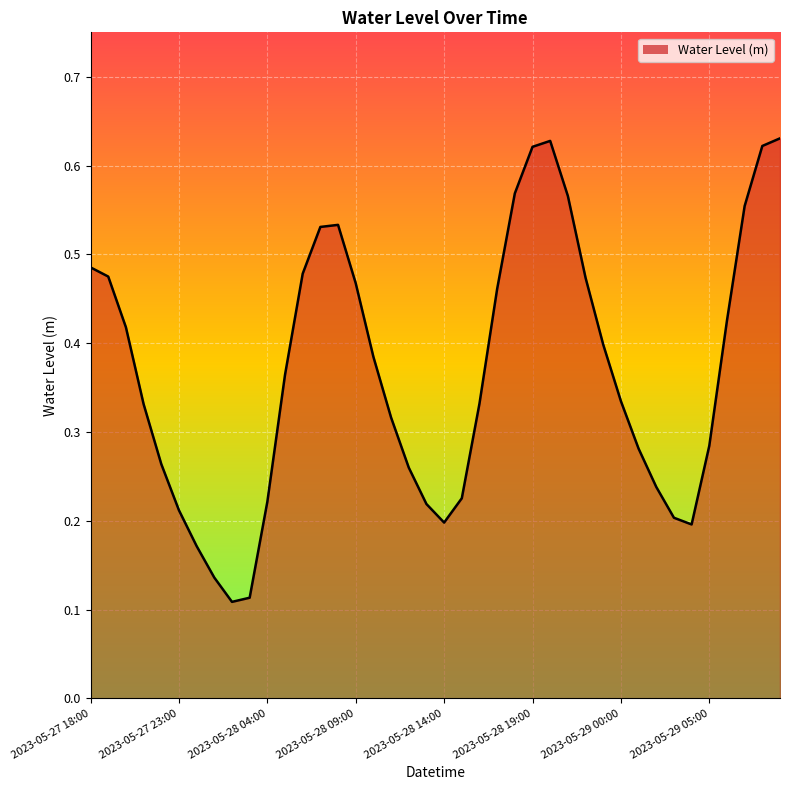

Rank the categories by value from highest to lowest.

2023-05-29 09:00, 2023-05-28 20:00, 2023-05-29 08:00, 2023-05-28 19:00, 2023-05-28 18:00, 2023-05-28 21:00, 2023-05-29 07:00, 2023-05-28 08:00, 2023-05-28 07:00, 2023-05-27 18:00, 2023-05-28 06:00, 2023-05-27 19:00, 2023-05-28 22:00, 2023-05-28 09:00, 2023-05-28 17:00, 2023-05-29 06:00, 2023-05-27 20:00, 2023-05-28 23:00, 2023-05-28 10:00, 2023-05-28 05:00, 2023-05-29 00:00, 2023-05-28 16:00, 2023-05-27 21:00, 2023-05-28 11:00, 2023-05-29 05:00, 2023-05-29 01:00, 2023-05-27 22:00, 2023-05-28 12:00, 2023-05-29 02:00, 2023-05-28 15:00, 2023-05-28 04:00, 2023-05-28 13:00, 2023-05-27 23:00, 2023-05-29 03:00, 2023-05-28 14:00, 2023-05-29 04:00, 2023-05-28 00:00, 2023-05-28 01:00, 2023-05-28 03:00, 2023-05-28 02:00